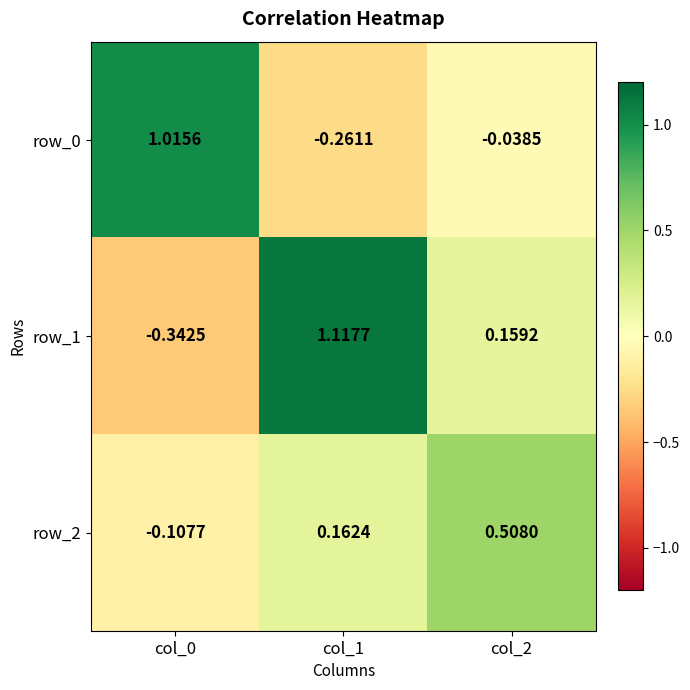

At which category is the sum across all series the highest?

col_1